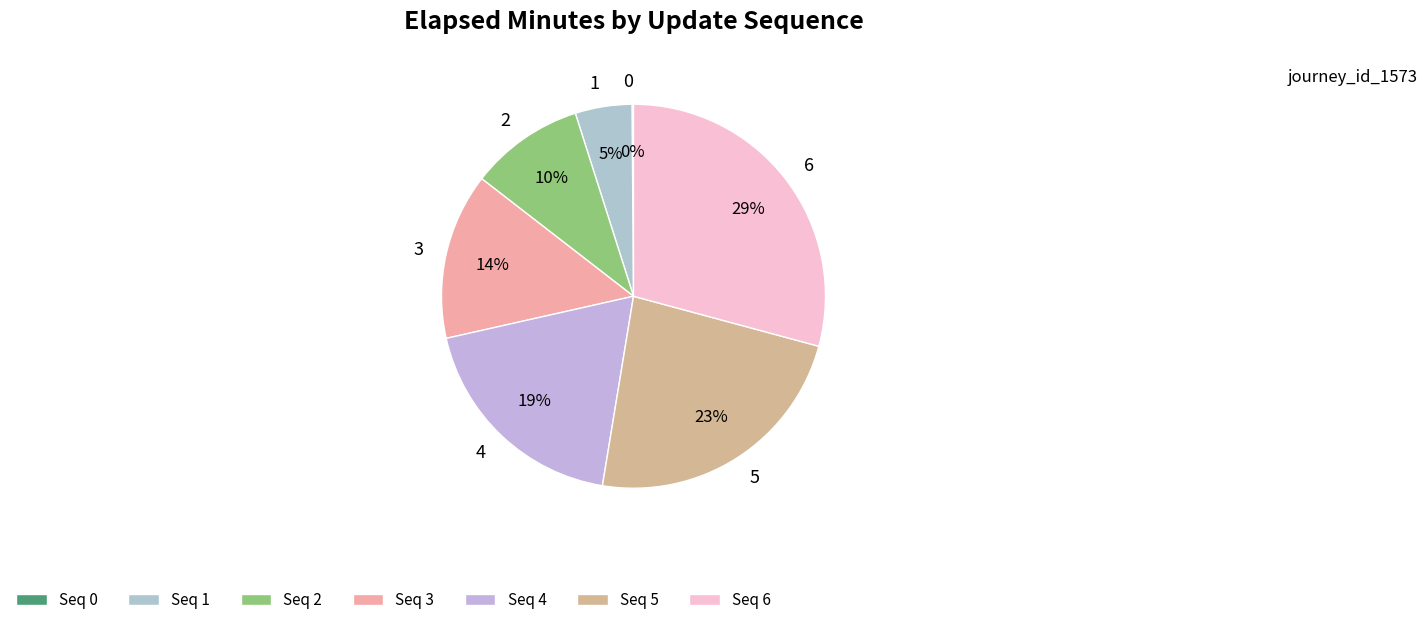

Is there a majority slice in this chart?

No